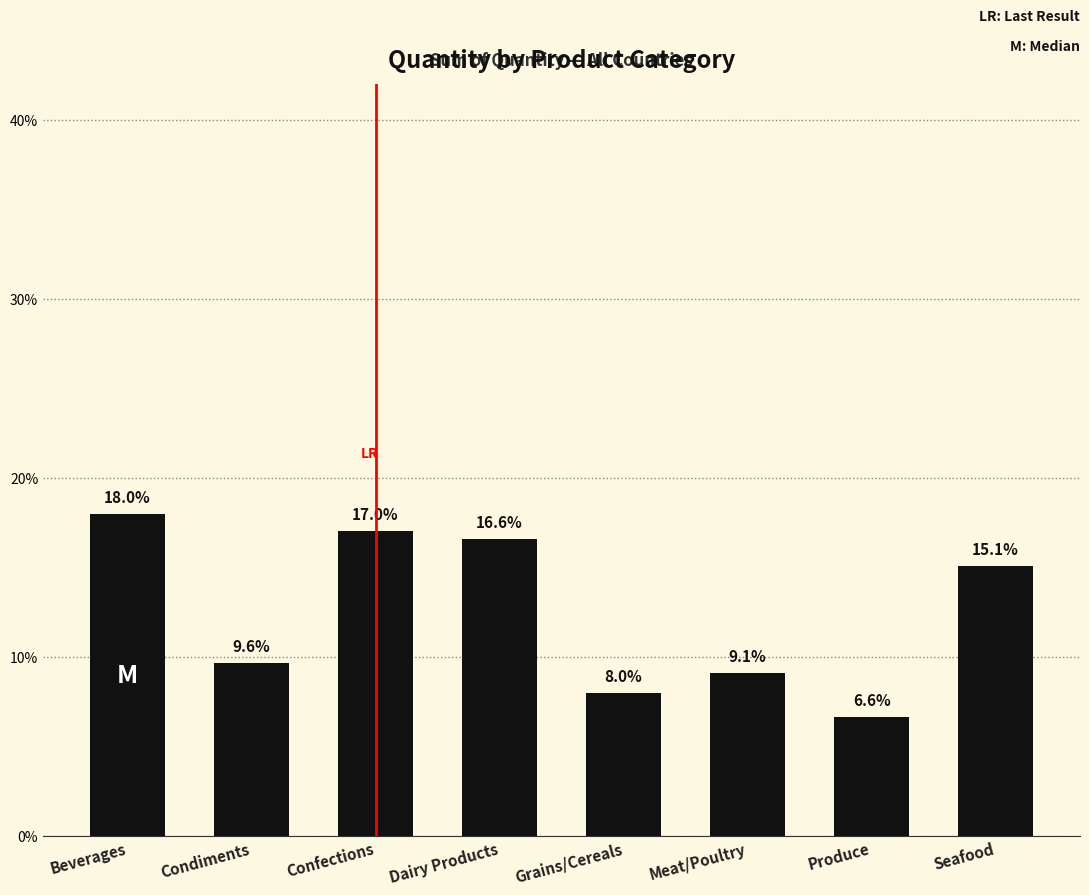

What is the change in value from Confections to Produce?

-10.4